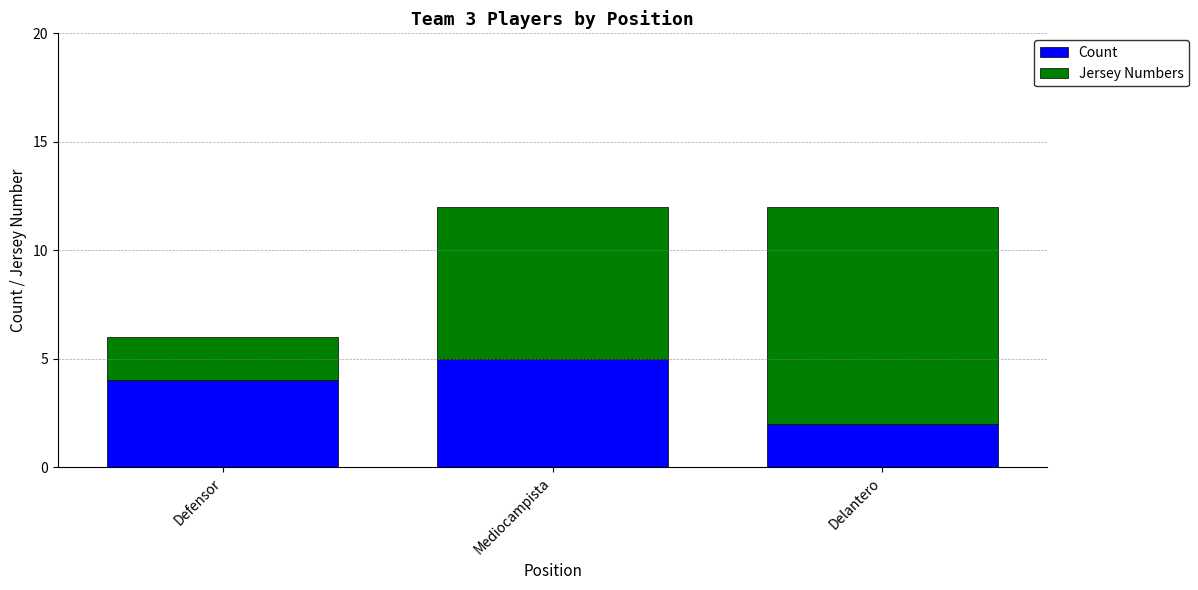

Rank the categories by Count value from highest to lowest.

Mediocampista, Defensor, Delantero